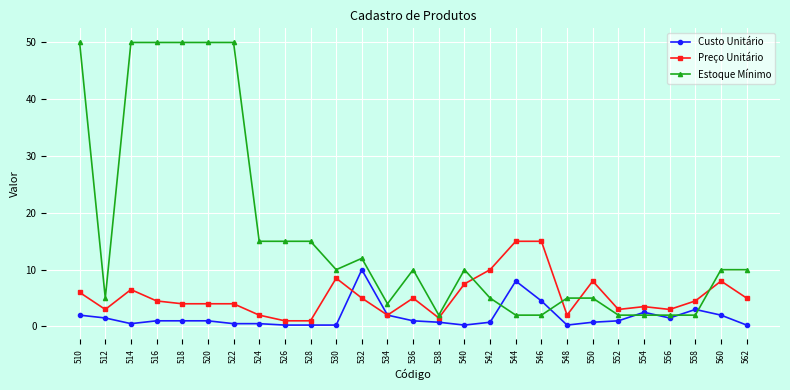

How many series are shown in this chart?

3